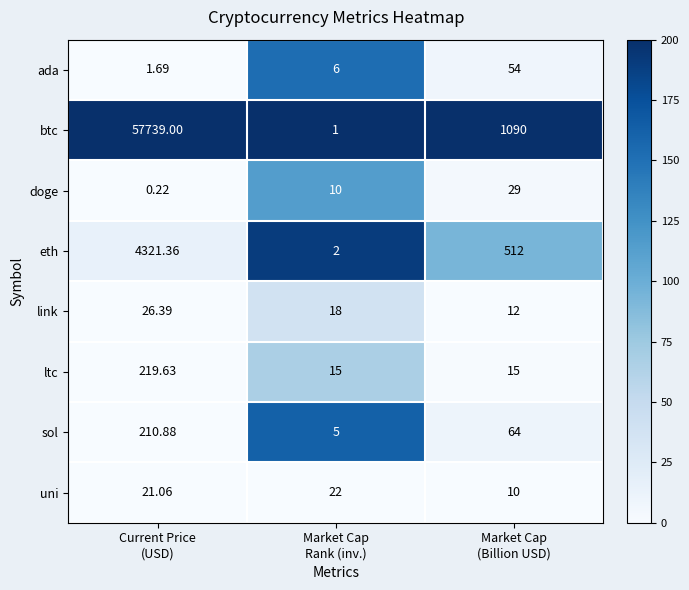

Which series has the largest range (max minus min)?

btc